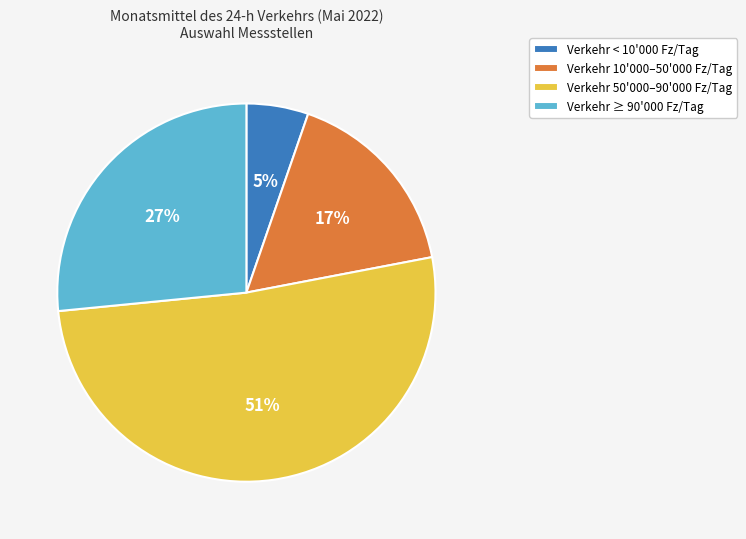

Is the sum of Verkehr < 10'000 Fz/Tag and Verkehr 50'000–90'000 Fz/Tag greater than half?

Yes